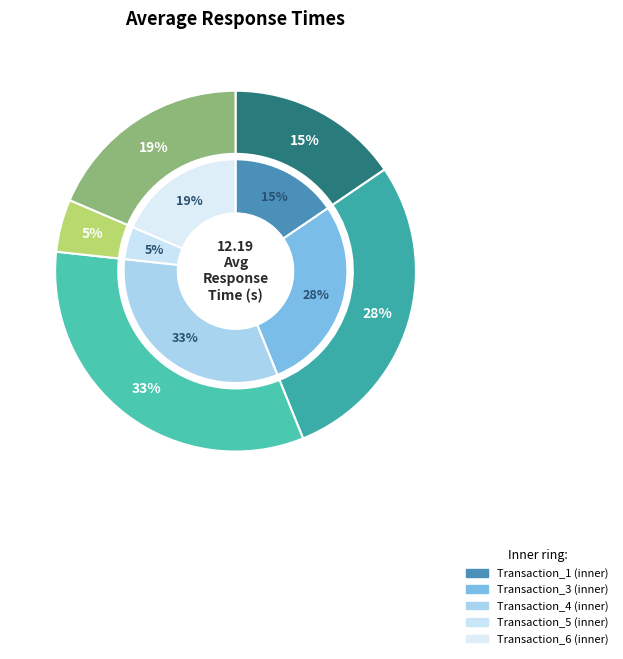

Combined, what portion of the pie is Transaction_5 and Transaction_6?

23.3%